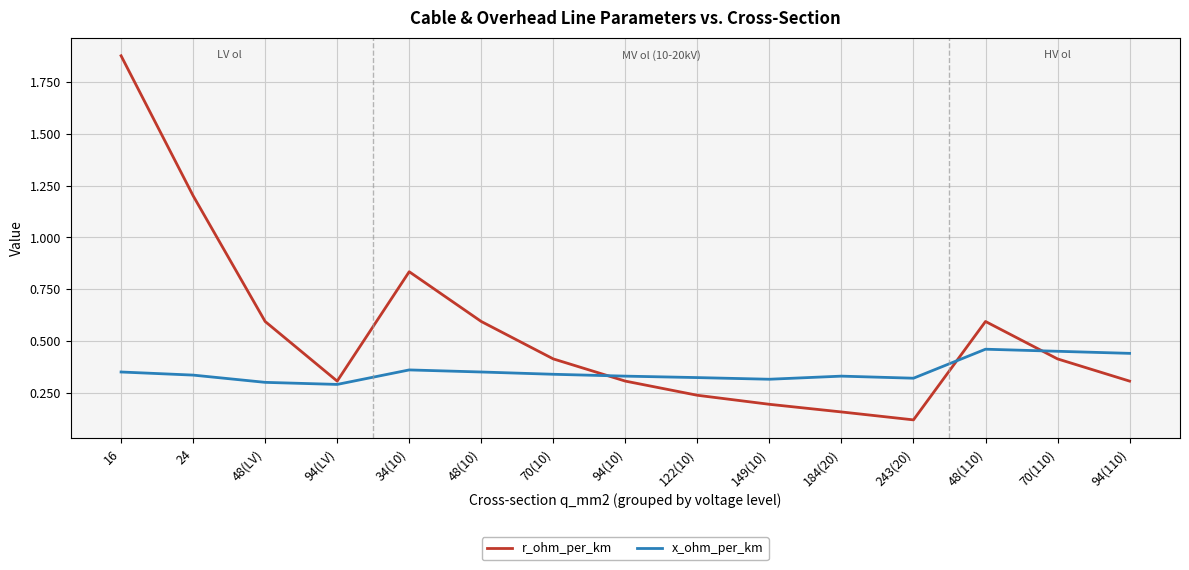

At which category does the chart reach its peak across all series?

16